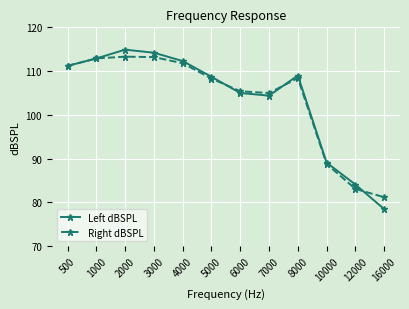

Which series changed the most between 6000 and 16000?

Left dBSPL